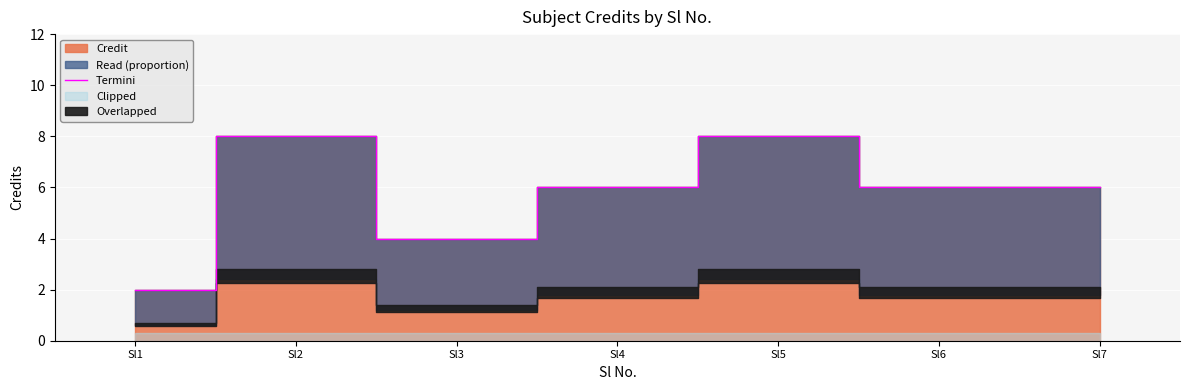

What is the value of the 1st point from the left?

2